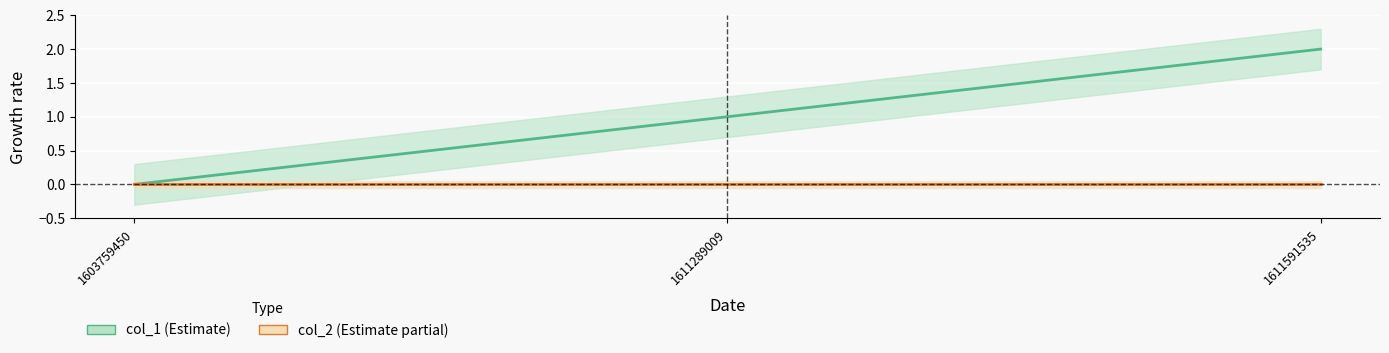

How many values are below 1?

1